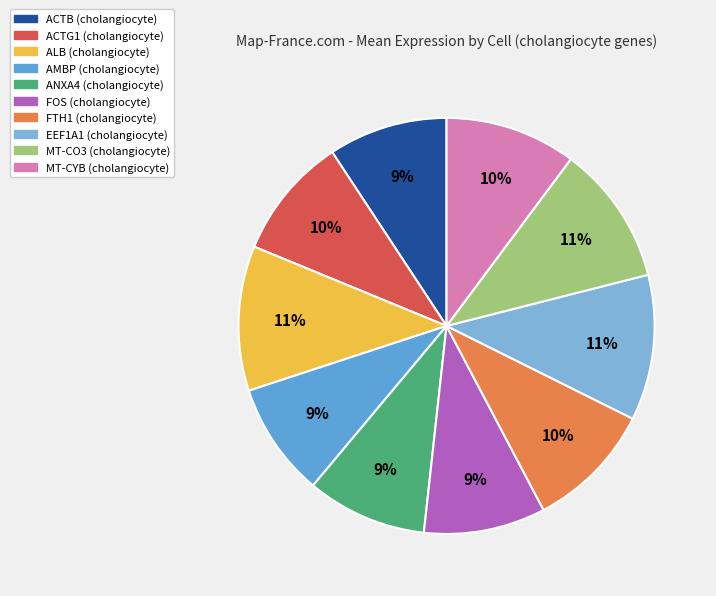

Rank the categories by value from highest to lowest.

cholangiocyte_EEF1A1, cholangiocyte_ALB, cholangiocyte_MT-CO3, cholangiocyte_MT-CYB, cholangiocyte_FTH1, cholangiocyte_ACTG1, cholangiocyte_FOS, cholangiocyte_ANXA4, cholangiocyte_ACTB, cholangiocyte_AMBP